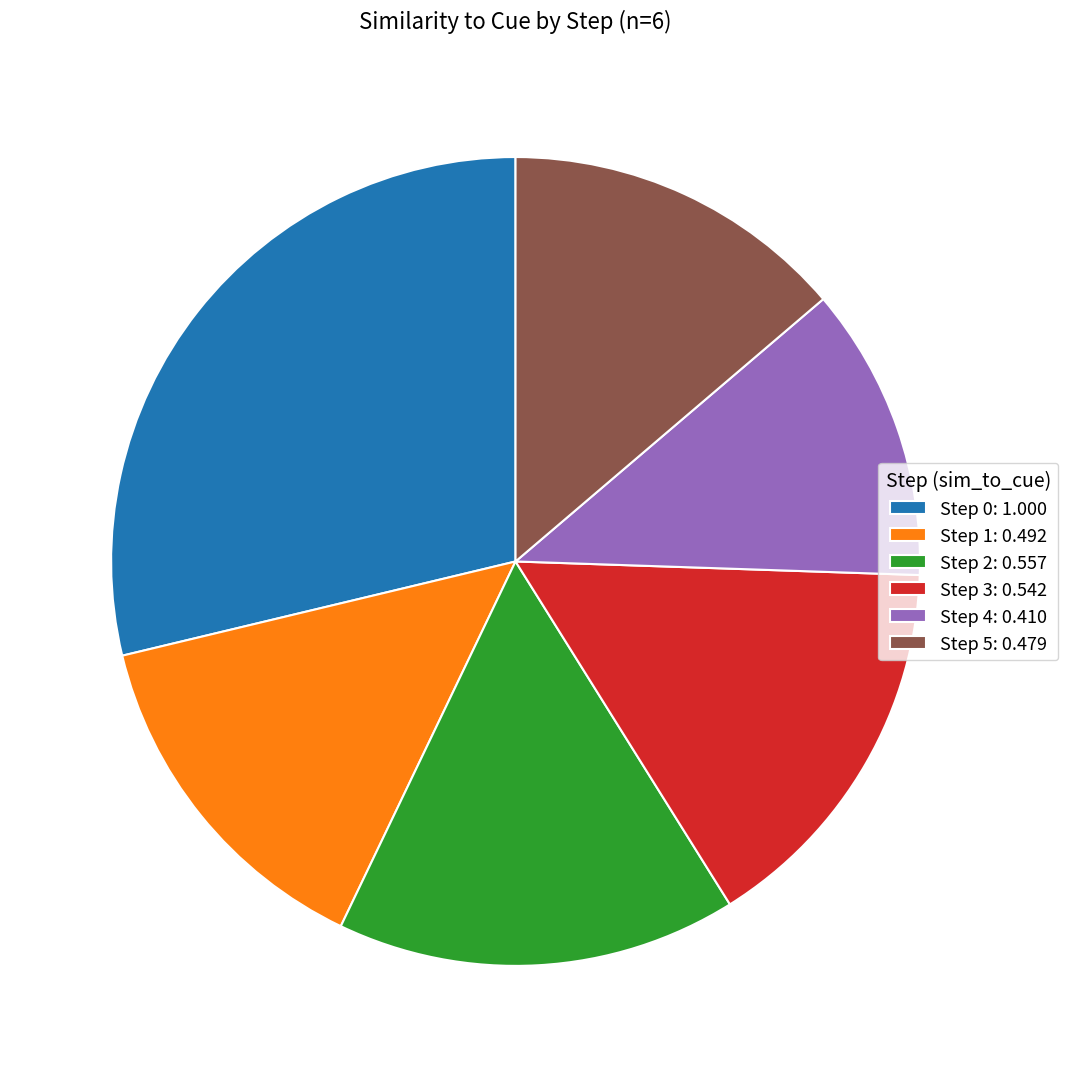

The Step 1 slice represents 14% of the pie. True or false?

True